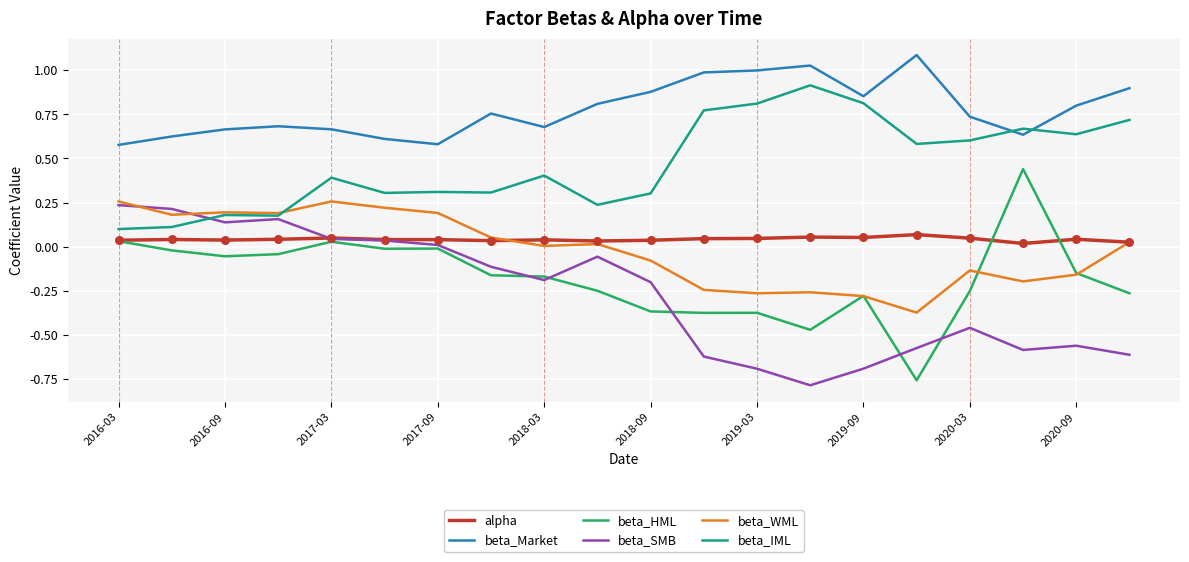

Which series has the largest total across all categories?

beta_Market